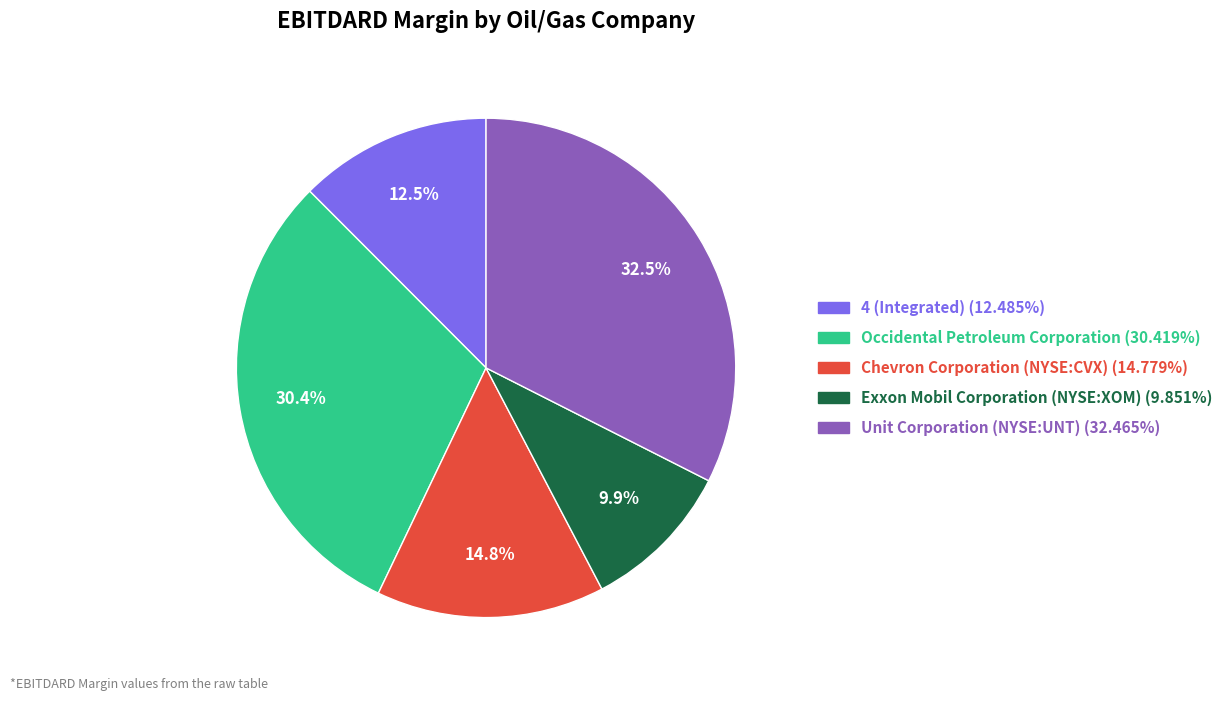

To the nearest percent, what is the average slice percentage?

20%